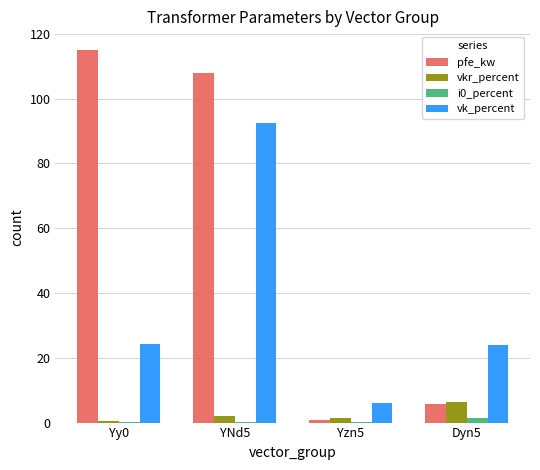

At which category is the sum across all series the highest?

YNd5